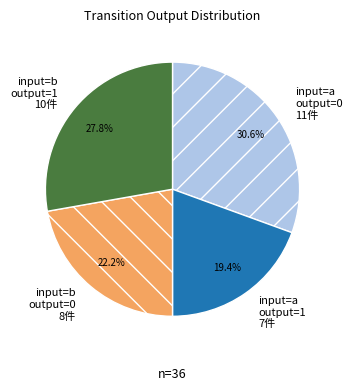

What is the ratio of the value at input=b output=0 8件 to the value at input=a output=0 11件?

0.7